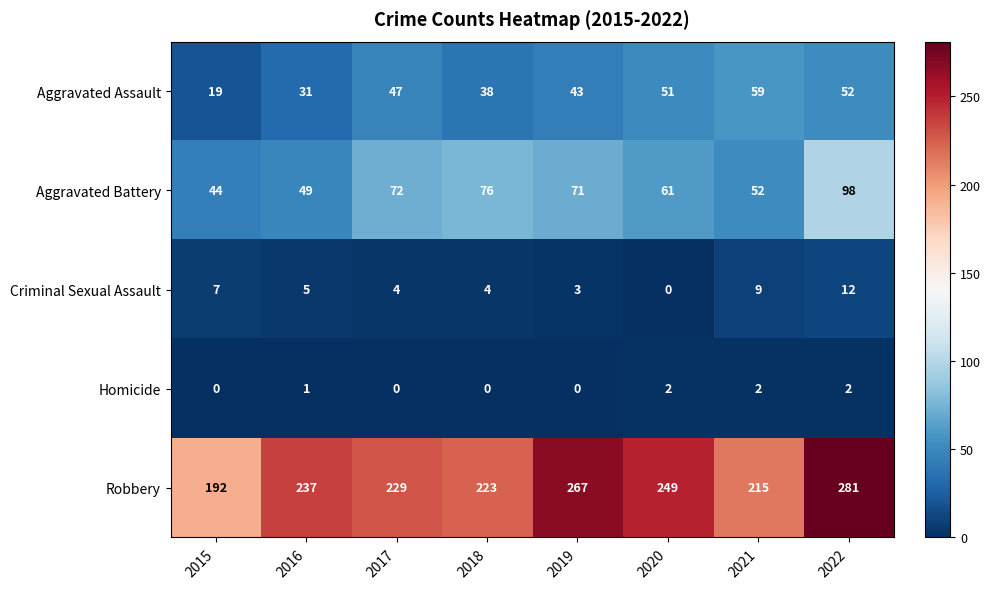

At how many categories does at least one series exceed 100?

8